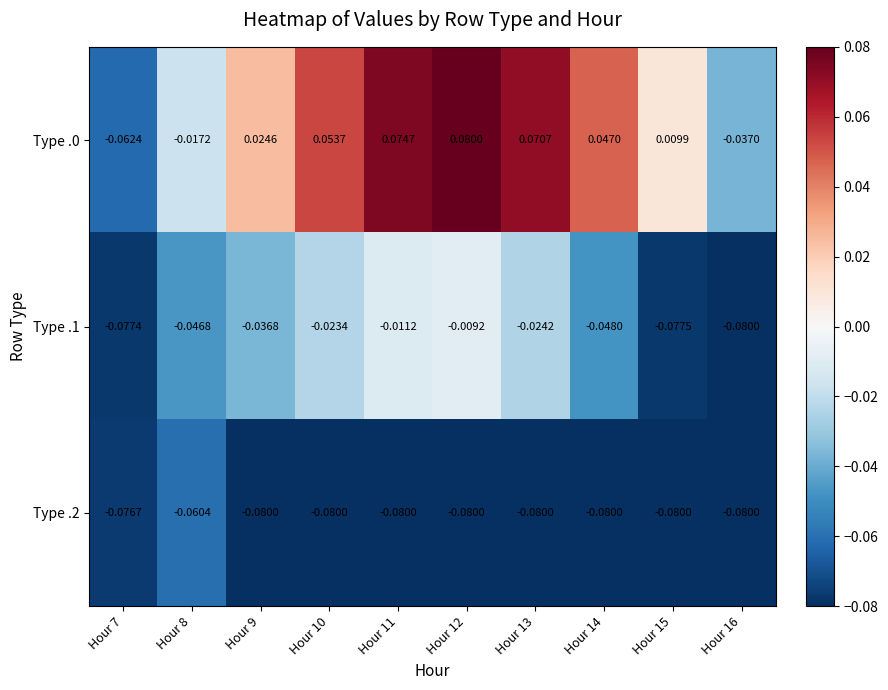

Is the value of Type .1 at Hour 15 greater than the value of Type .2 at Hour 13?

Yes